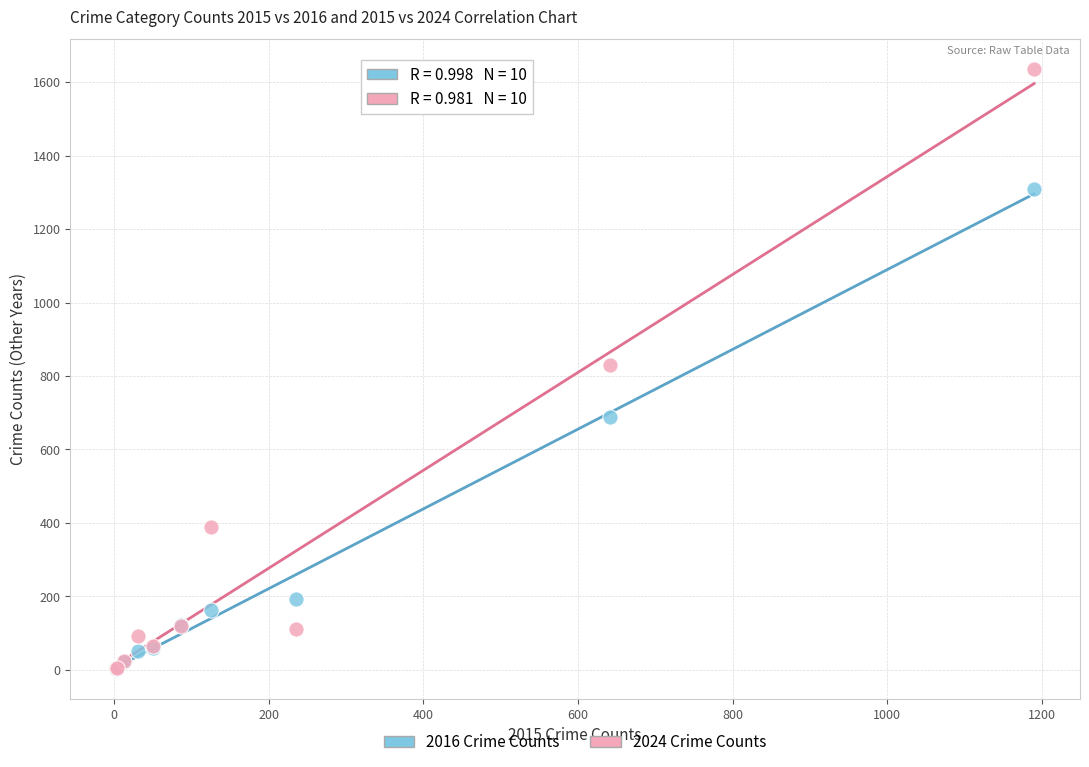

In the 2016 Crime Counts series, what Y value is closest to 656?

689